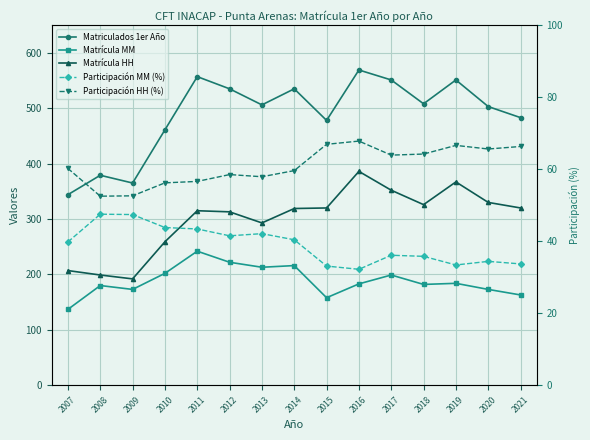

Between 2012 and 2017, which series saw the biggest shift?

Matrícula HH